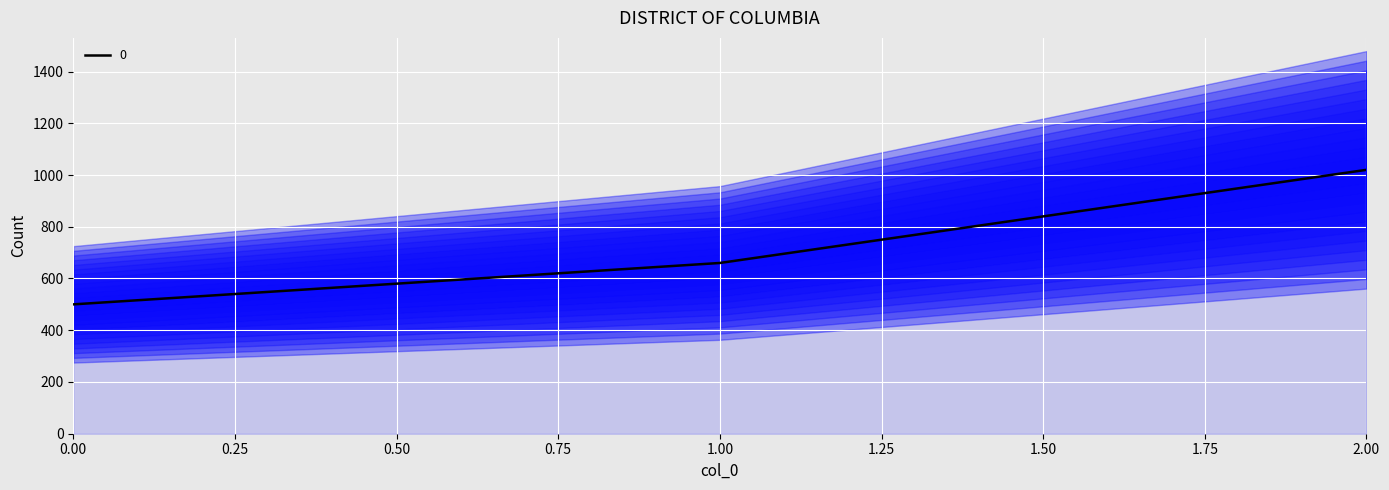

Where is the data nearest to the value 760?

1